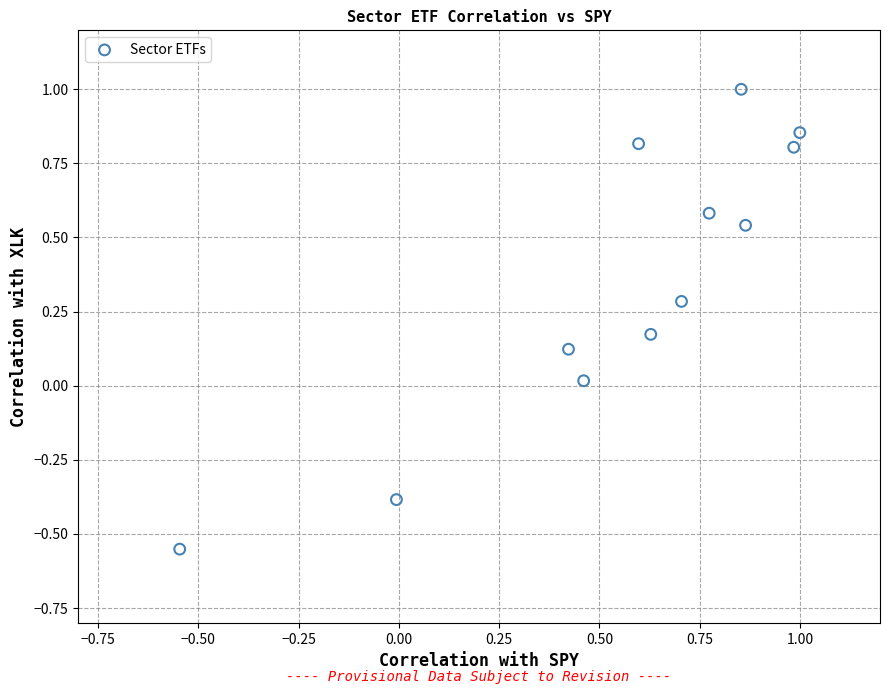

What is the range of X values (max minus min)?

1.5